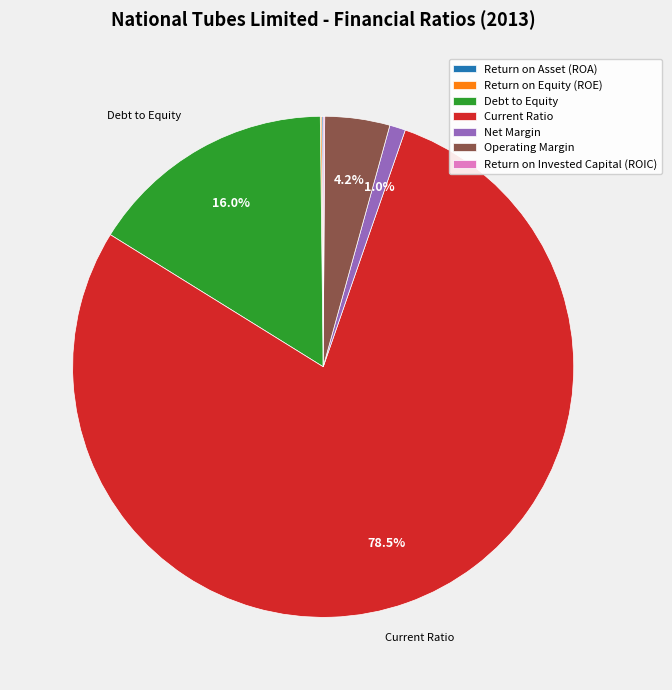

What is the largest slice in the pie chart?

Current Ratio